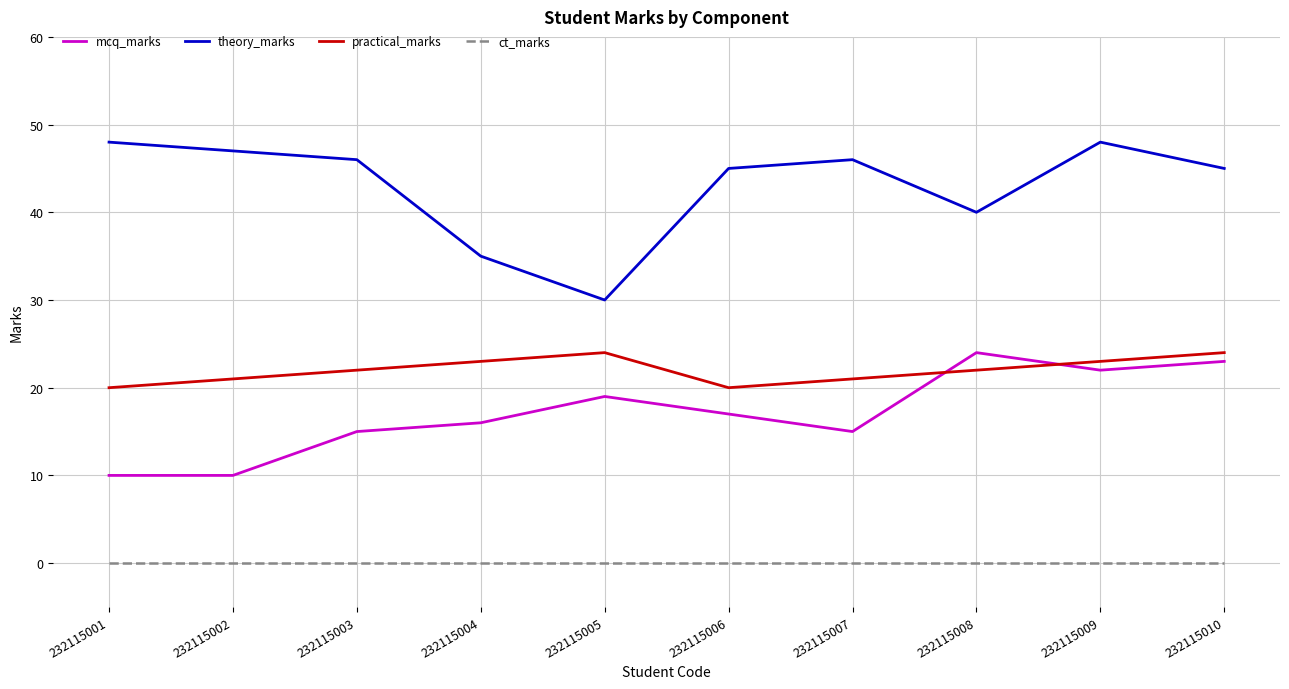

True or false: ct_marks and practical_marks intersect in this chart.

False